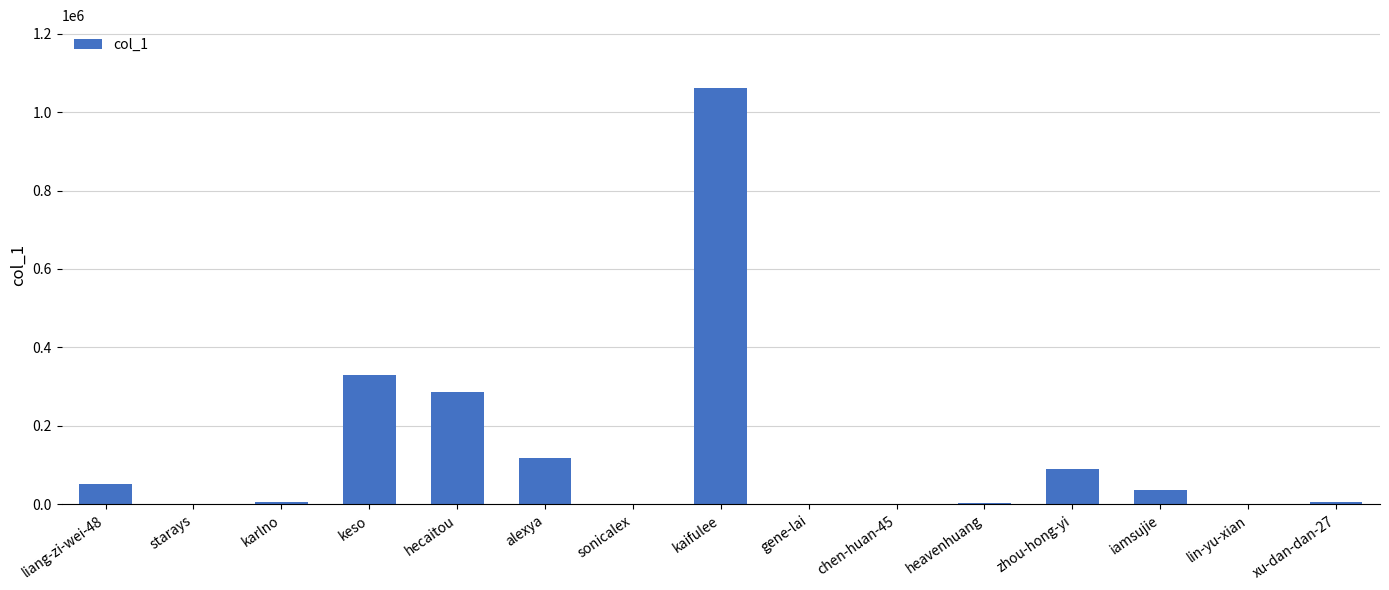

At which label is the value closest to 531076?

keso